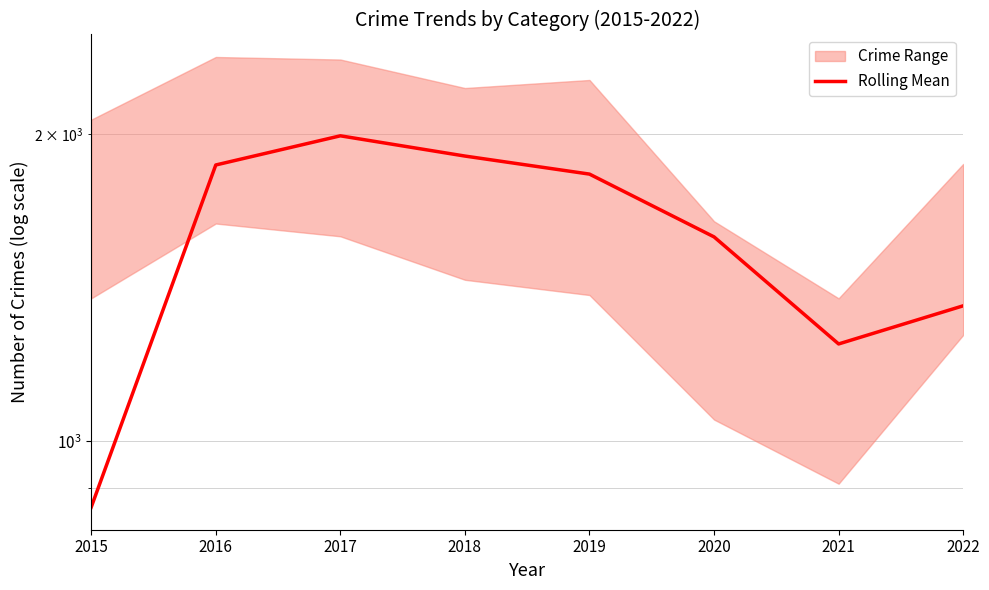

How many points are higher than both their immediate neighbors (excluding endpoints)?

1